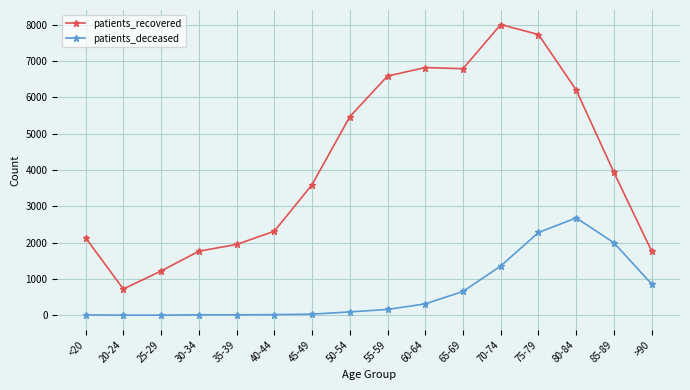

What are all the series names shown in the legend?

patients_recovered, patients_deceased